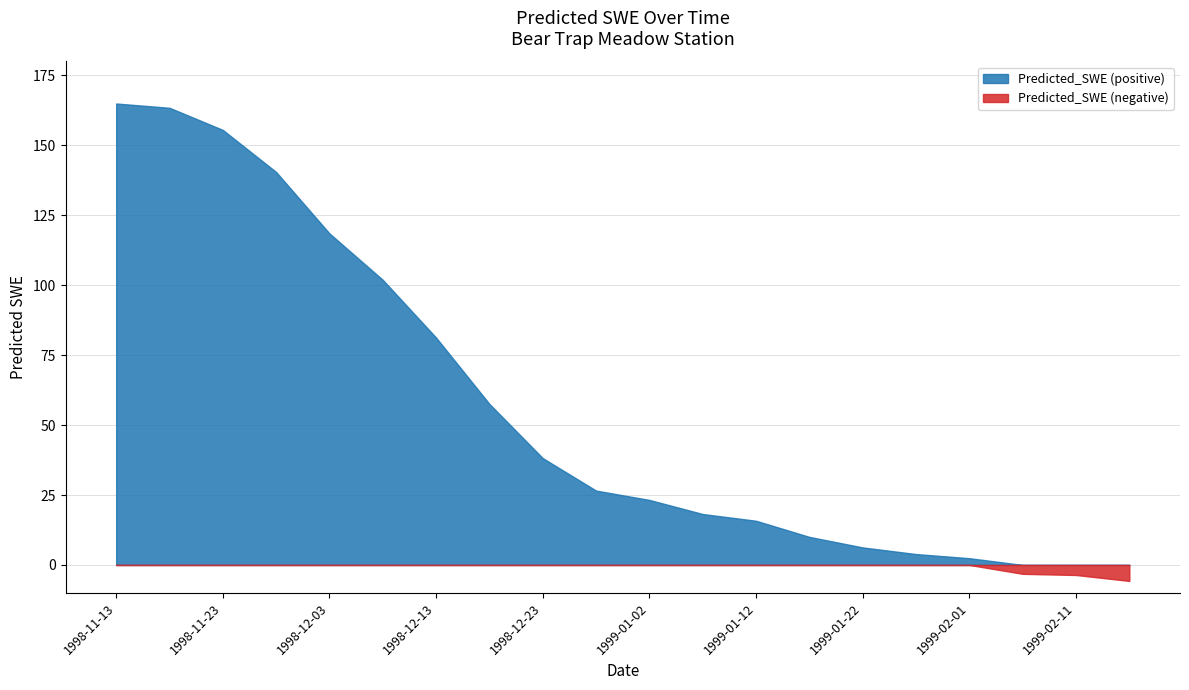

List the labels in order of Negative_SWE value, smallest first.

1999-02-16, 1999-02-11, 1999-02-06, 1998-11-13, 1998-11-18, 1998-11-23, 1998-11-28, 1998-12-03, 1998-12-08, 1998-12-13, 1998-12-18, 1998-12-23, 1998-12-28, 1999-01-02, 1999-01-07, 1999-01-12, 1999-01-17, 1999-01-22, 1999-01-27, 1999-02-01